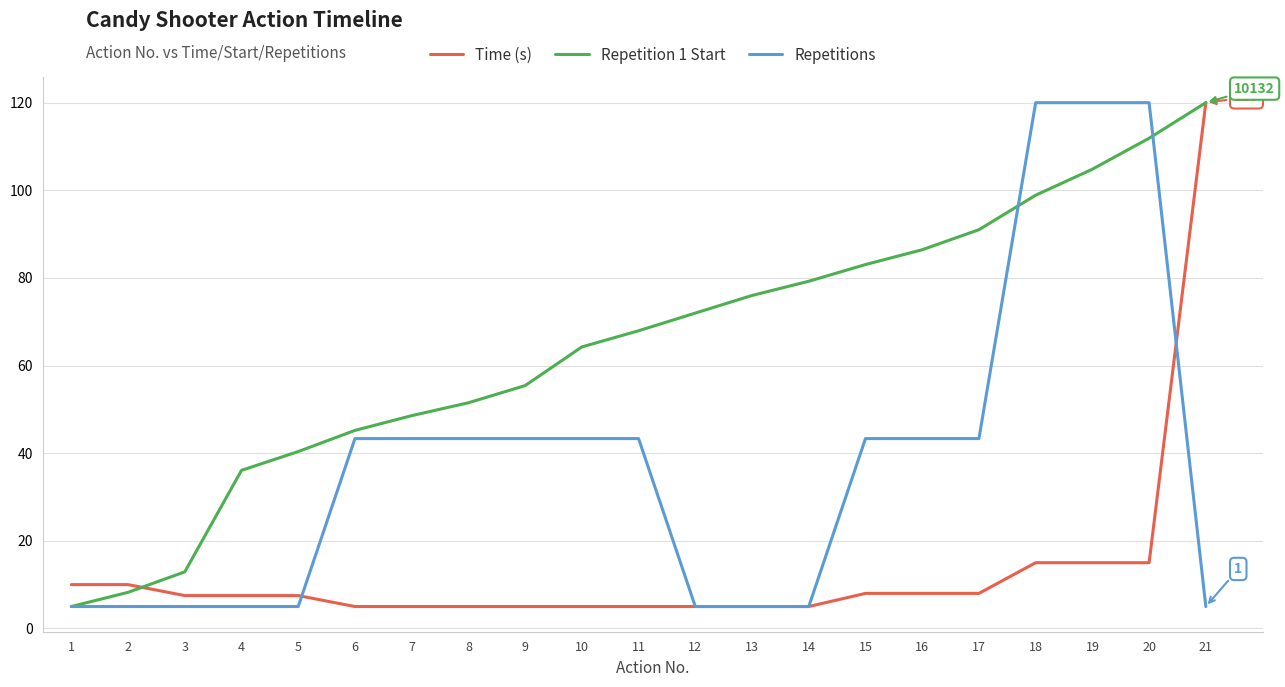

Count the number of categories in the chart.

21